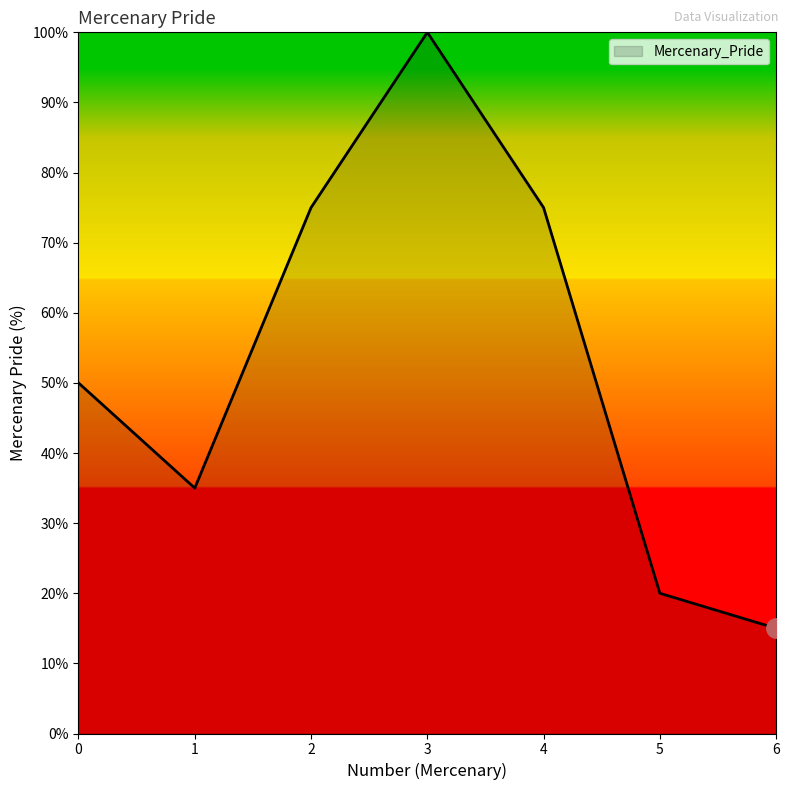

Which label corresponds to the smallest value in the chart?

6